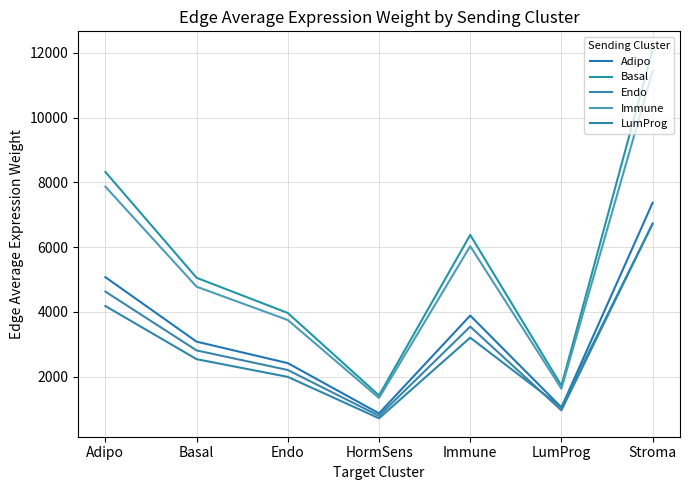

At which label does Endo reach its peak?

Stroma